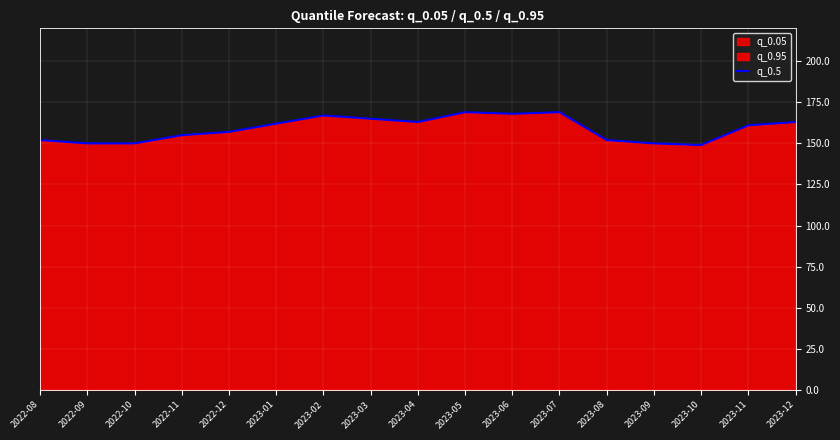

What is the difference between the maximum and second lowest values?

19